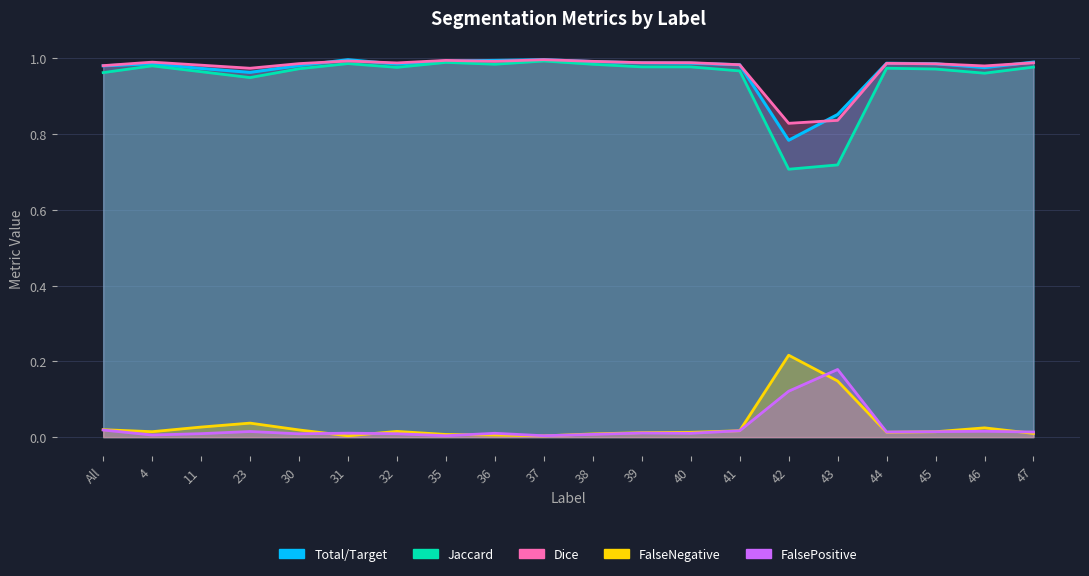

True or false: Jaccard has more than 2 points higher than both neighbors.

True